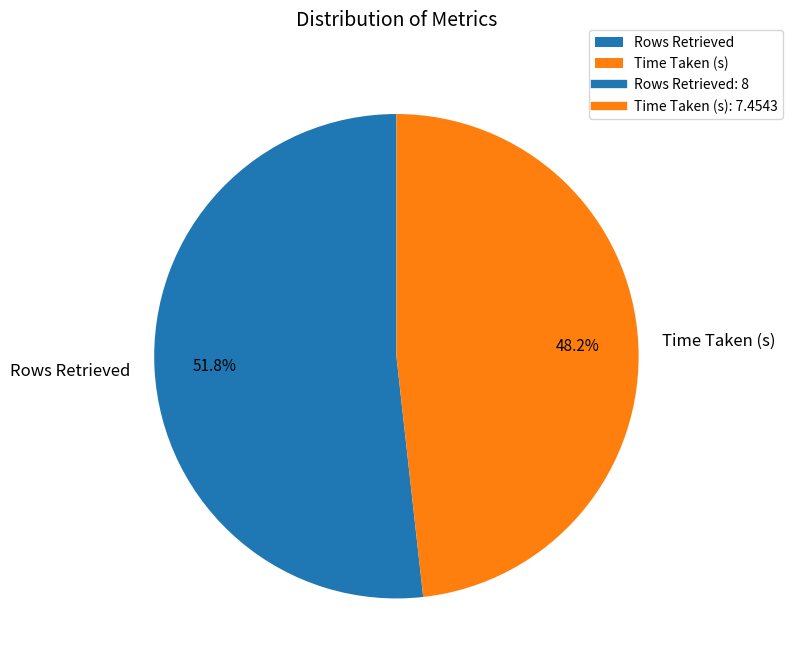

To the nearest percent, what is the average slice percentage?

50%